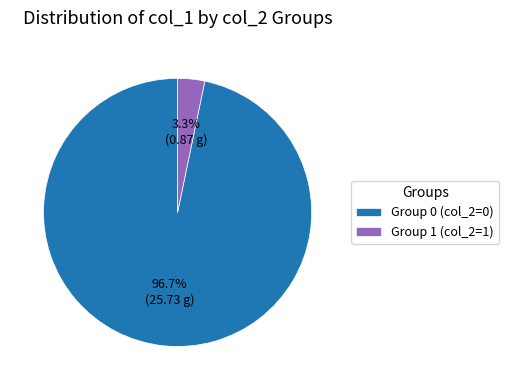

Rank the categories by value from highest to lowest.

Group 0 (col_2=0), Group 1 (col_2=1)